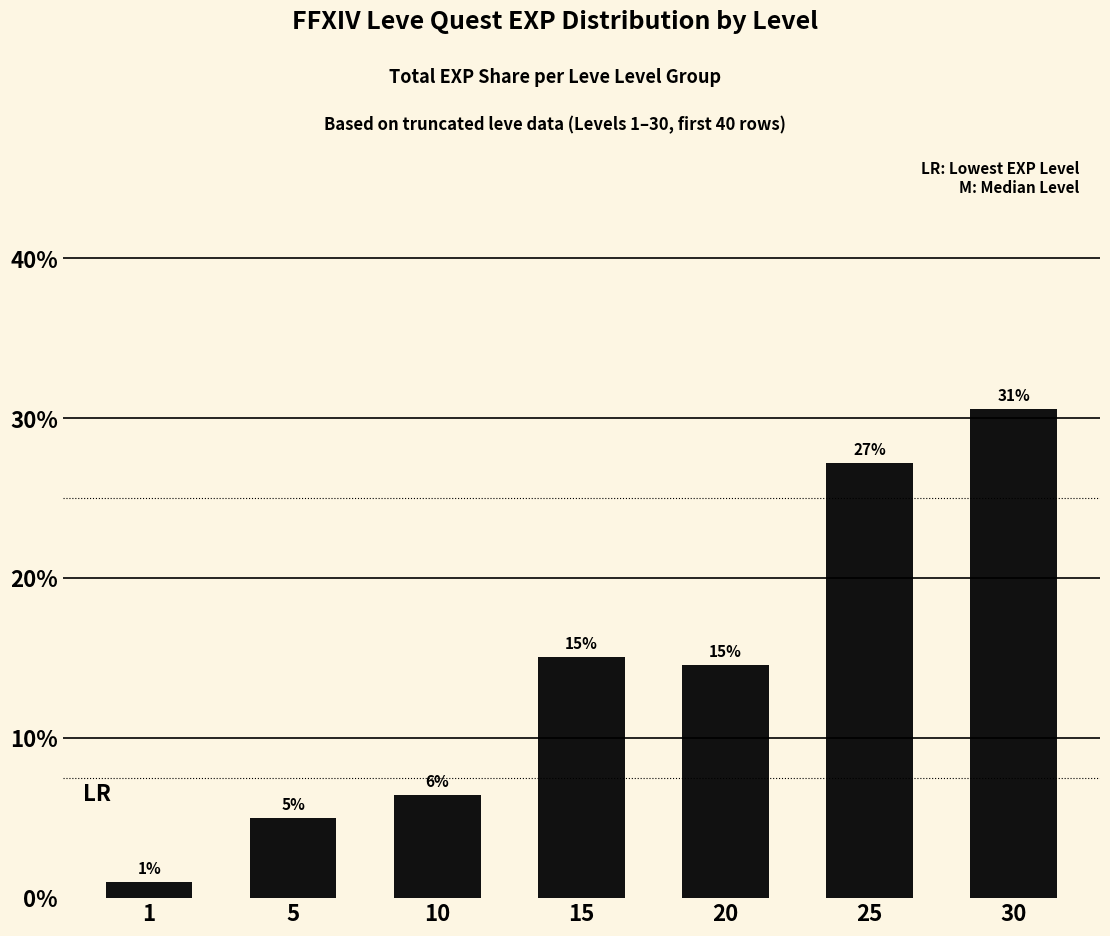

Are the bars horizontal?

No